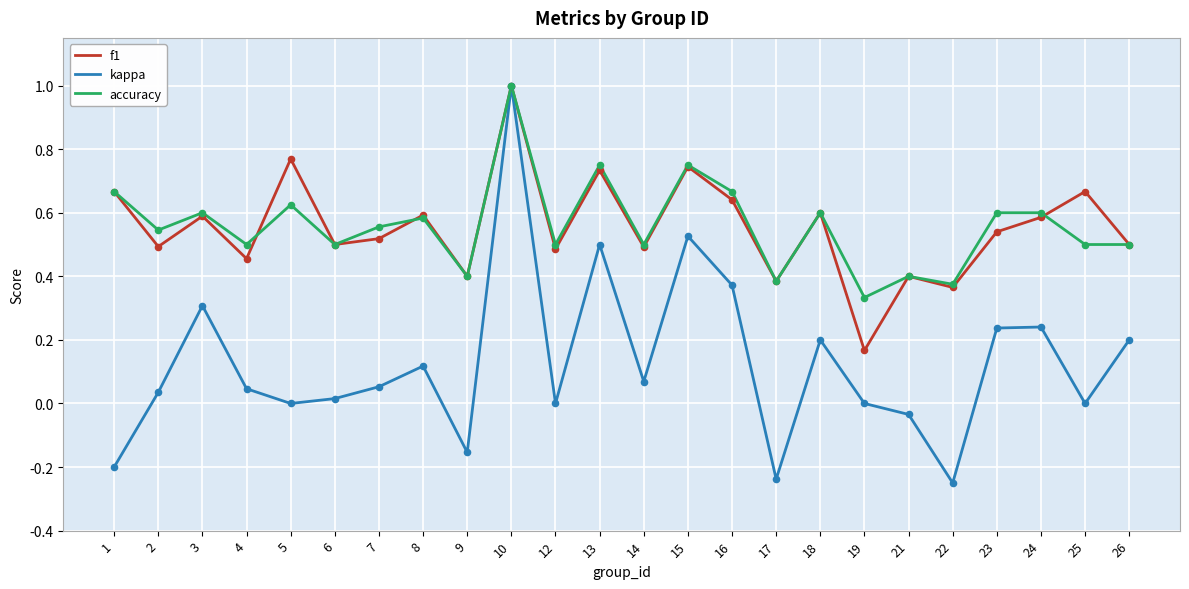

Which series has the widest spread of values?

kappa